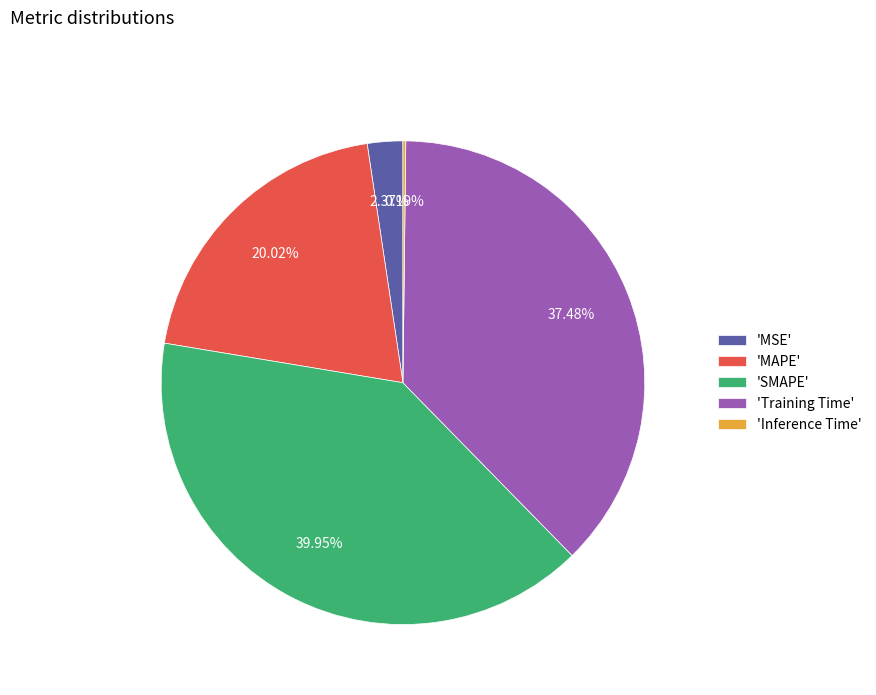

What is the largest slice in the pie chart?

'SMAPE'